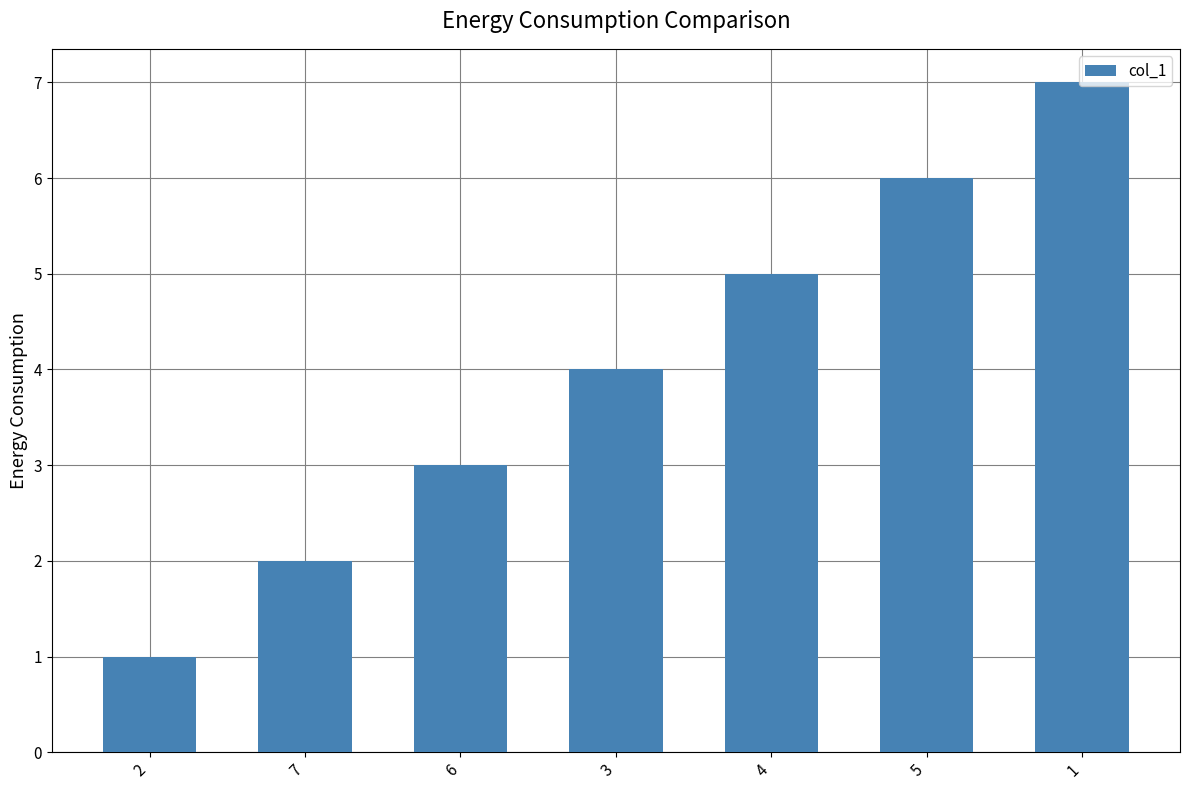

List the labels in order of value, smallest first.

2, 7, 6, 3, 4, 5, 1